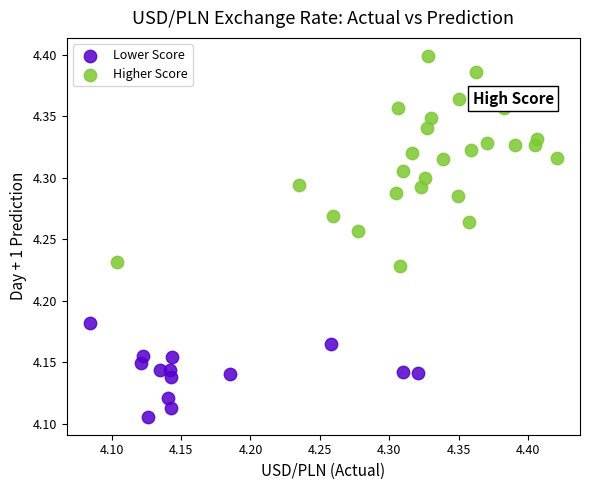

Which series reaches the maximum Y coordinate?

Higher Score